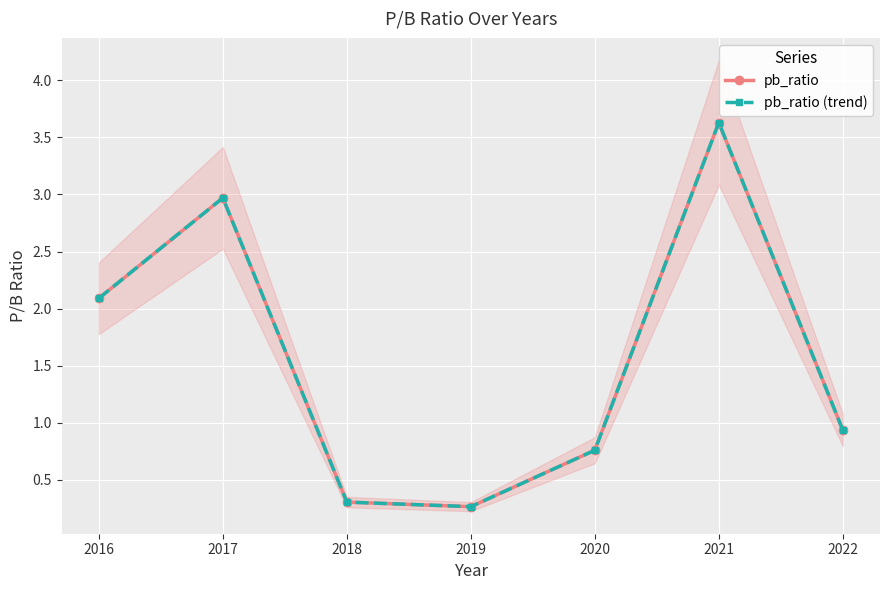

Reading left to right, what are all the values shown in this chart?

pb_ratio: 2.1	3.0	0.3	0.3	0.8	3.6	0.9
pb_ratio (trend): 2.1	3.0	0.3	0.3	0.8	3.6	0.9